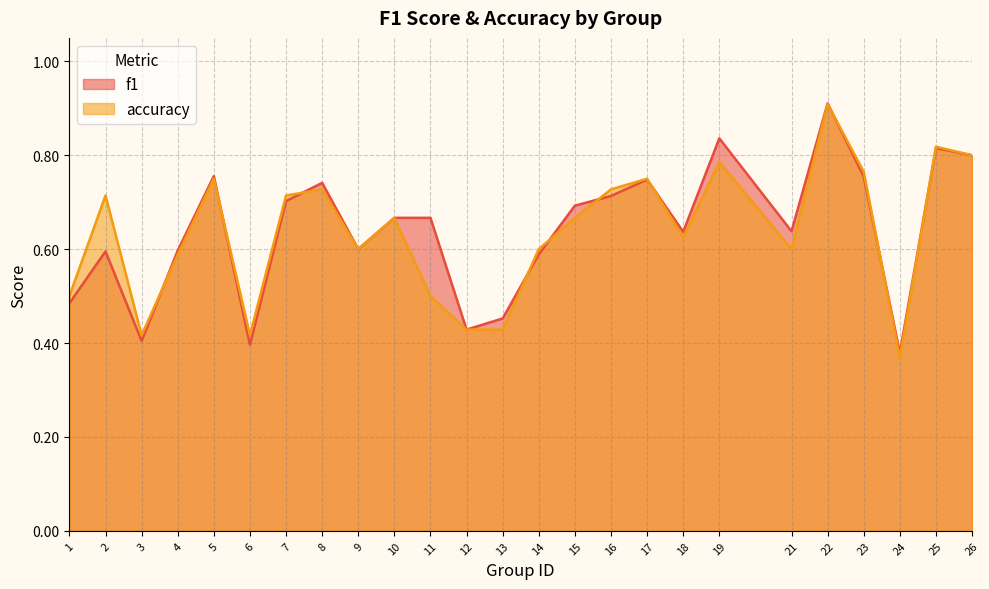

List the series in order of their peak value, highest first.

f1, accuracy